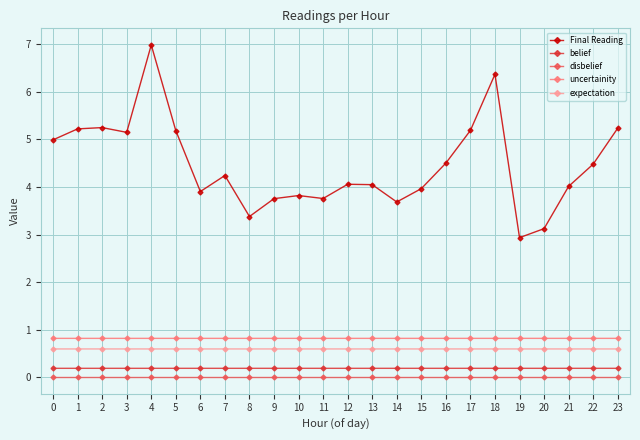

Rank the series by their maximum value, from highest to lowest.

Final Reading, uncertainity, expectation, belief, disbelief